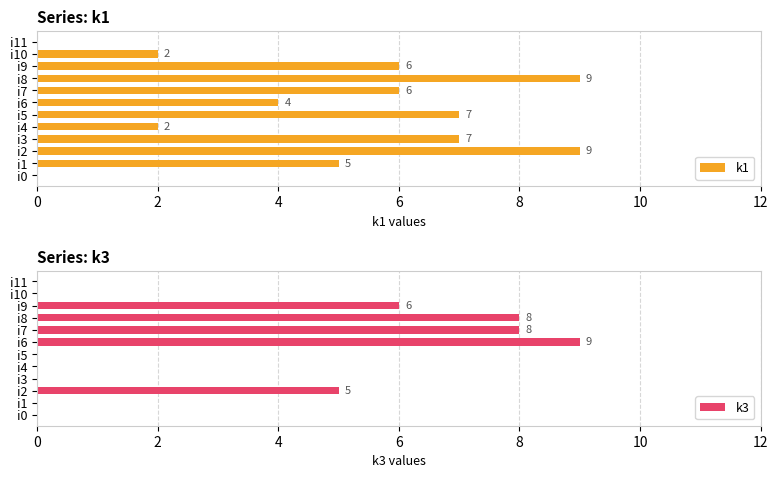

List the series in order of their peak value, highest first.

k1, k3